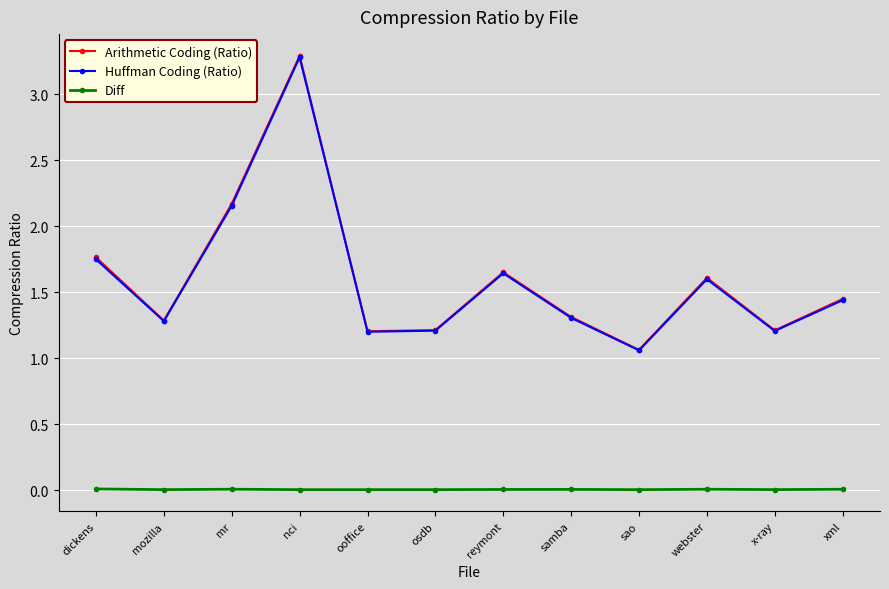

Is the value of Diff at osdb greater than the value of Huffman Coding (Ratio) at sao?

No